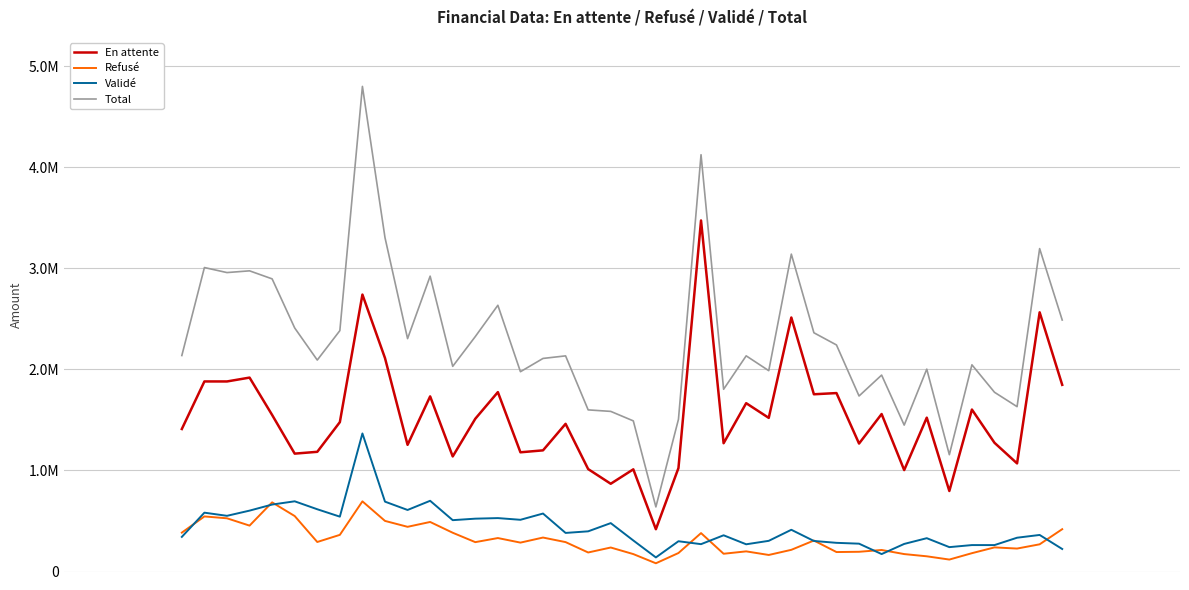

In Total, how many points are higher than both neighbors (excluding endpoints)?

13